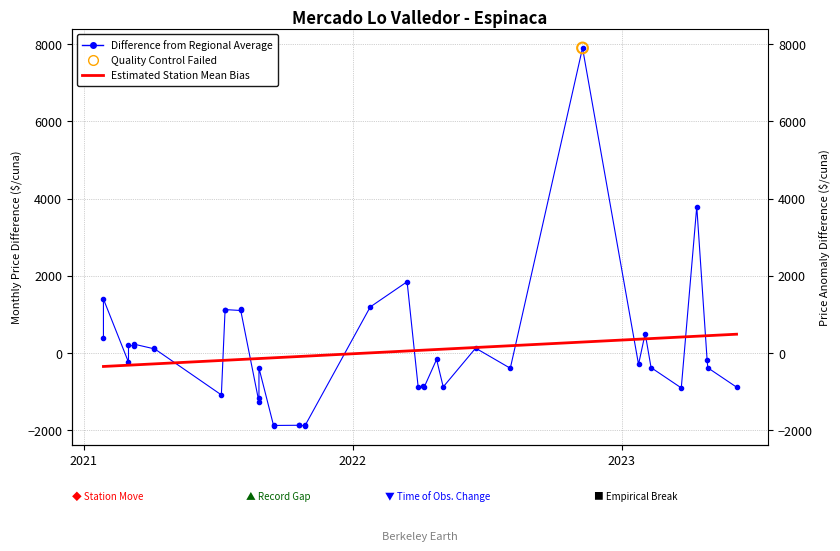

What are all the series names shown in the legend?

Difference from Regional Average, Estimated Station Mean Bias